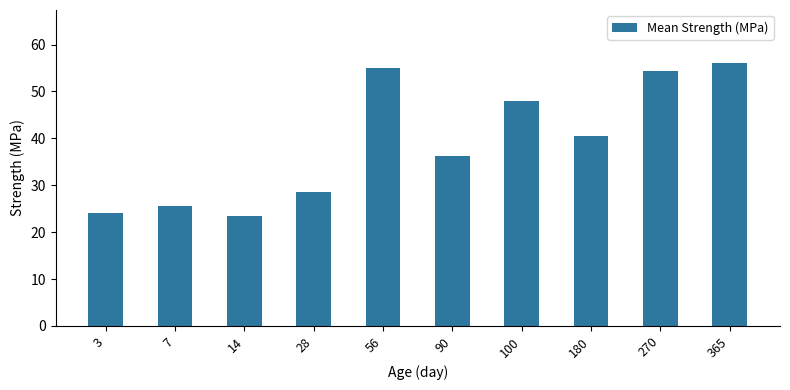

The value at 90 is 63.8. True or false?

False